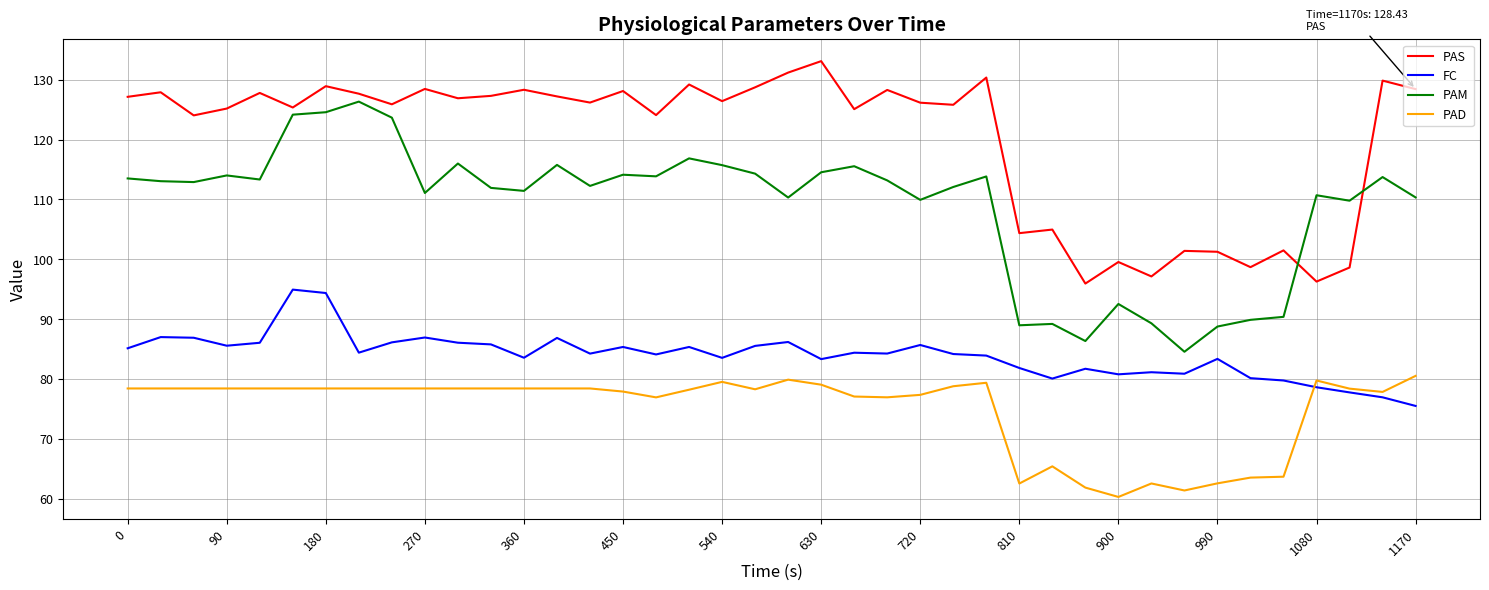

What is the minimum value for FC?

75.5